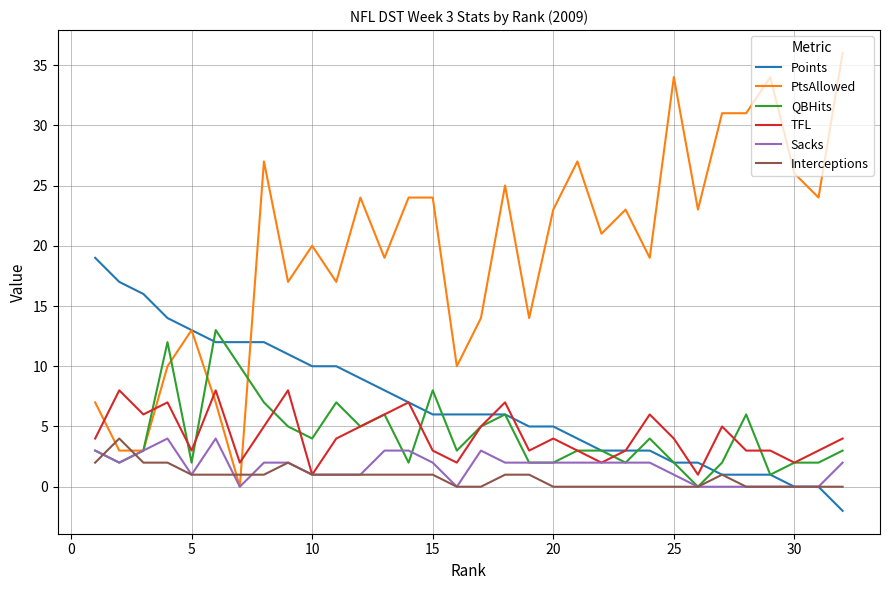

Which series has the largest total across all categories?

PtsAllowed